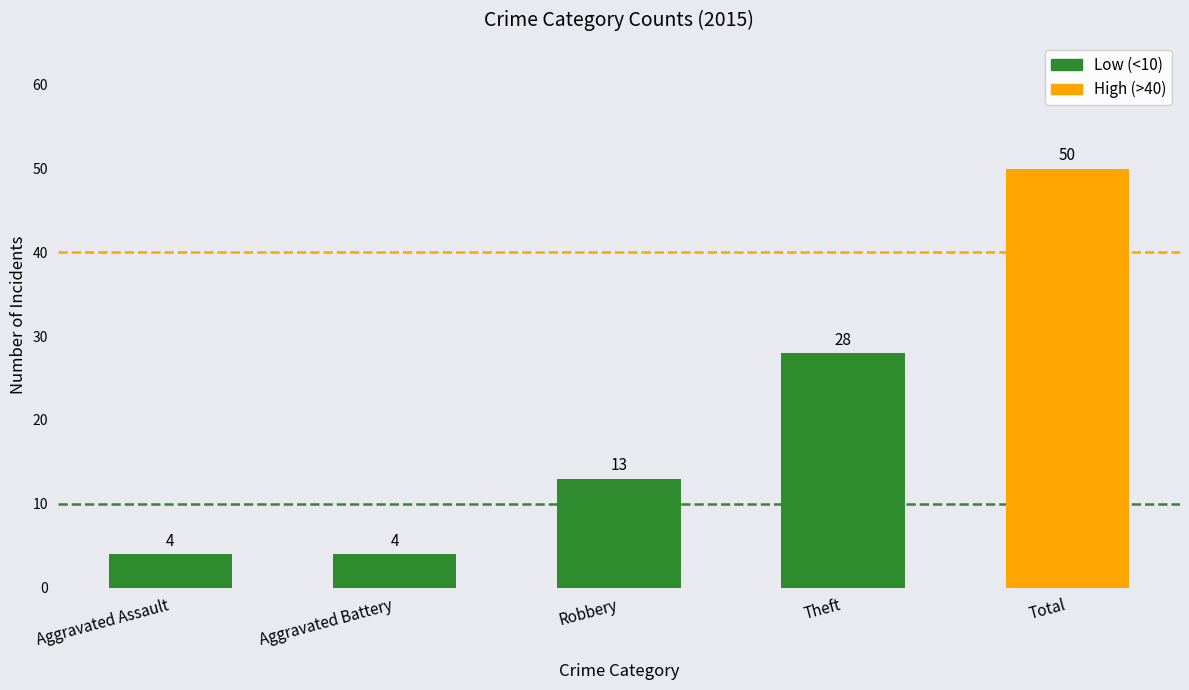

Approximately how many times larger is the value at Robbery compared to Aggravated Battery?

3.2